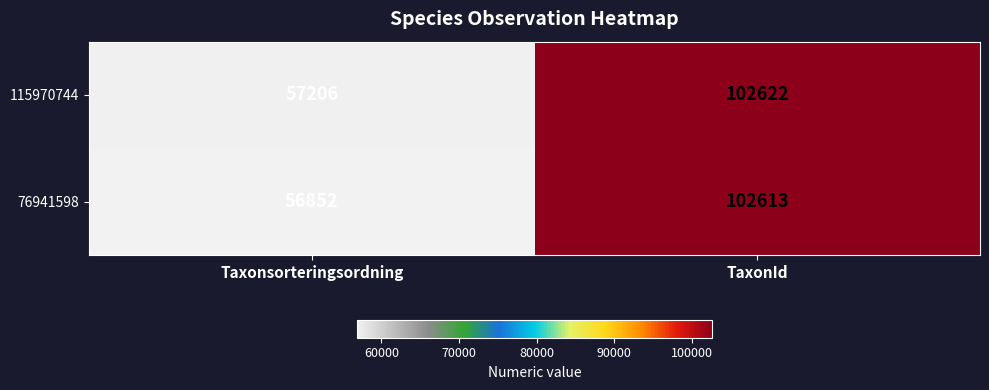

What is the difference between the maximum and minimum values in the 115970744 series?

45416